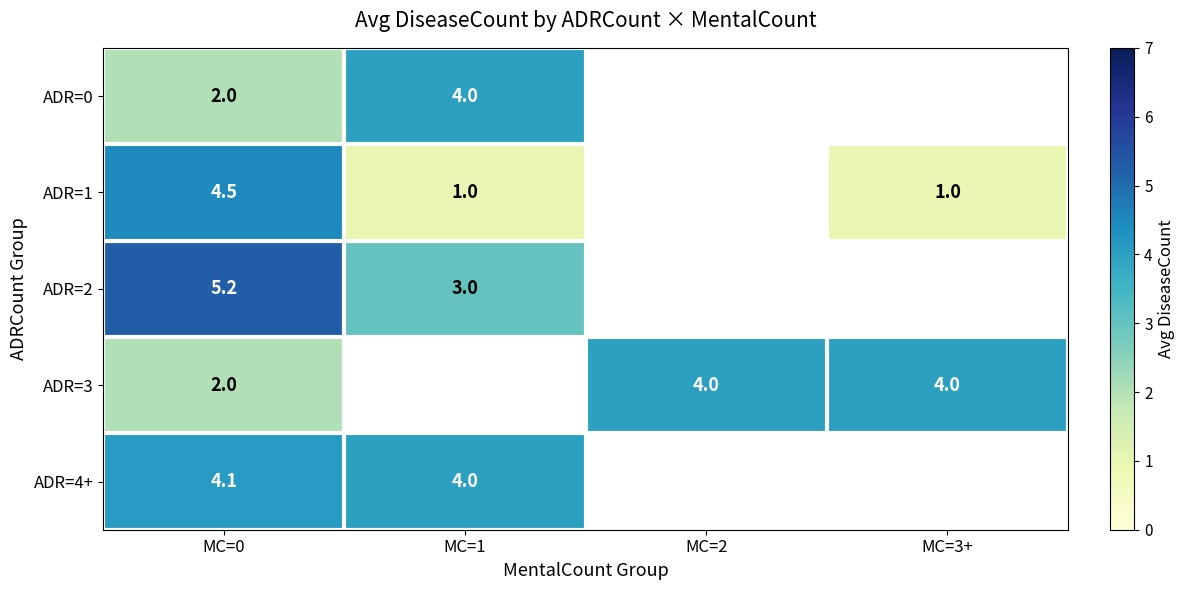

The ADR=3 series shows 0.7 at MC=0. True or false?

False